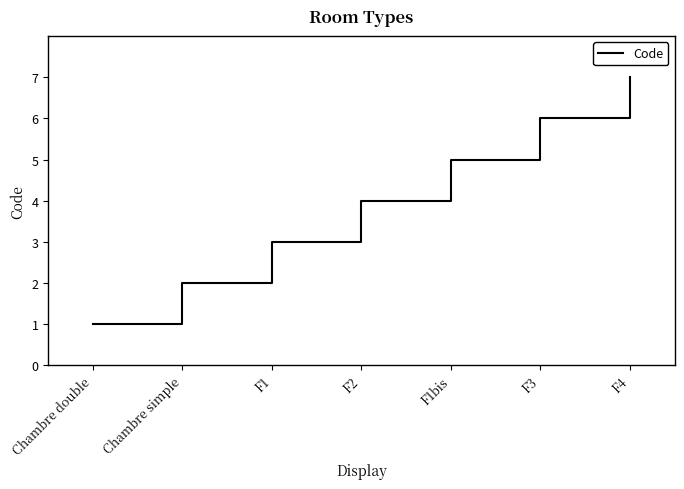

Which label corresponds to the smallest value in the chart?

Chambre double